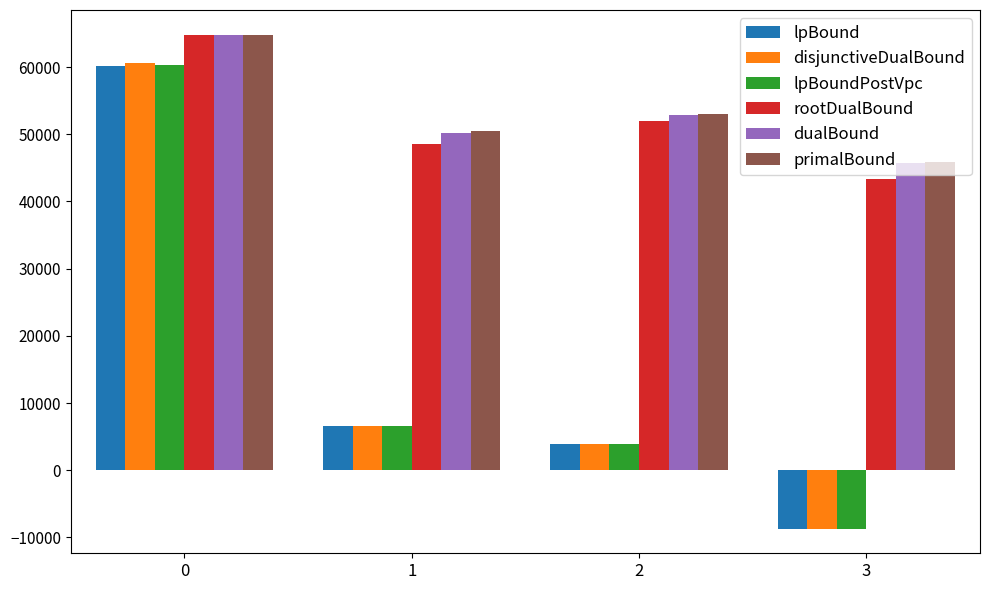

What is the minimum value for disjunctiveDualBound?

-8694.3